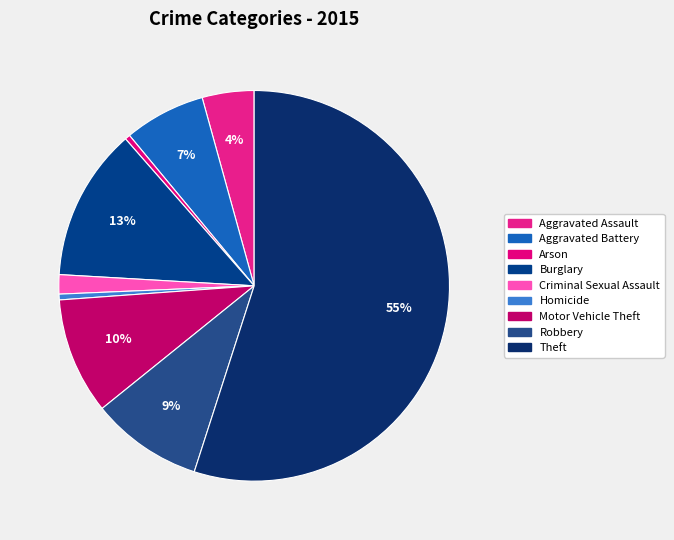

What is the change in value from Homicide to Robbery?

+9142